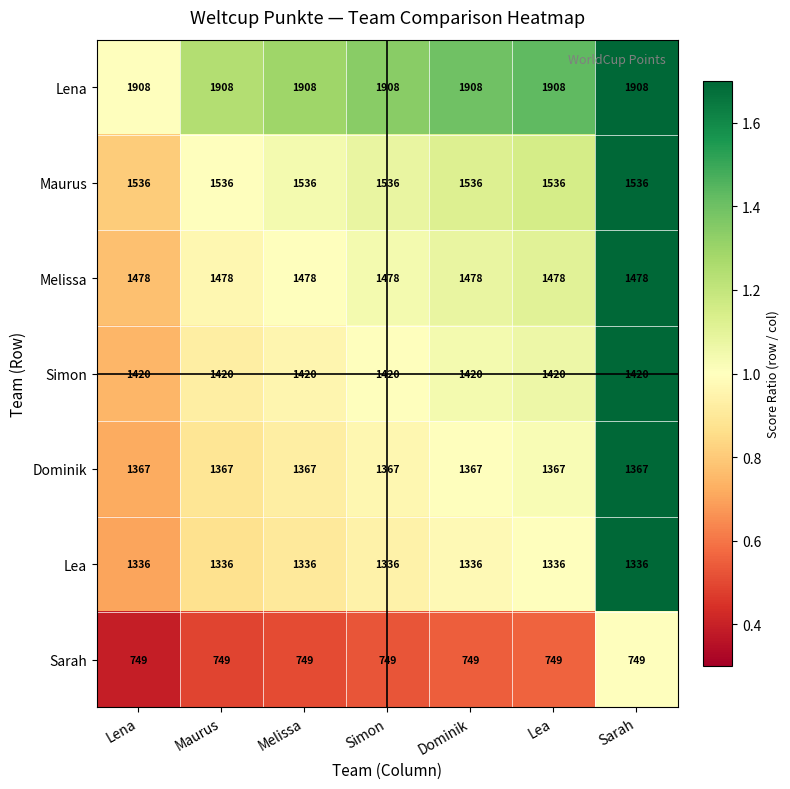

What is the approximate value of Lea at Maurus?

1336